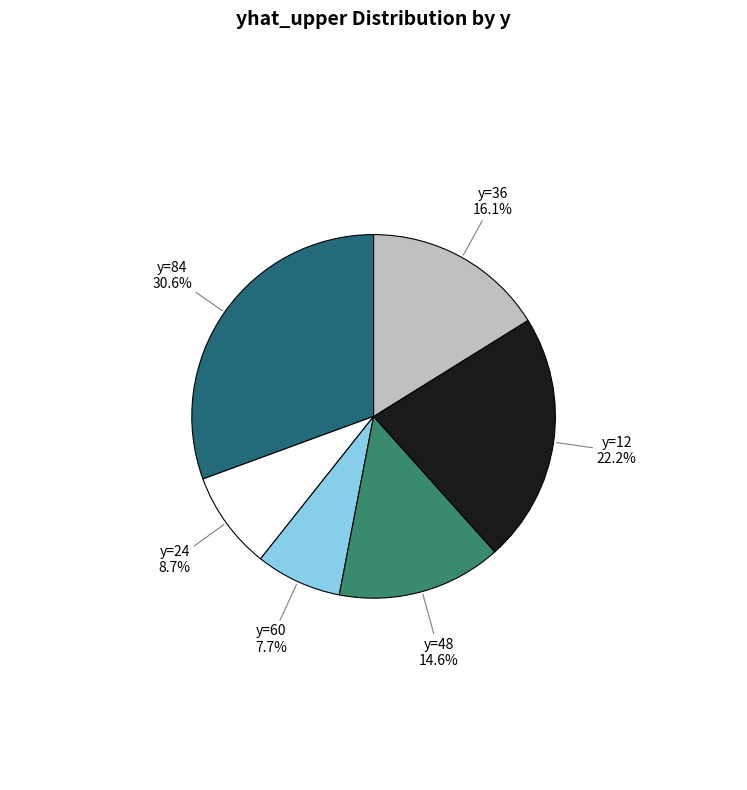

Does any single category account for the majority?

No